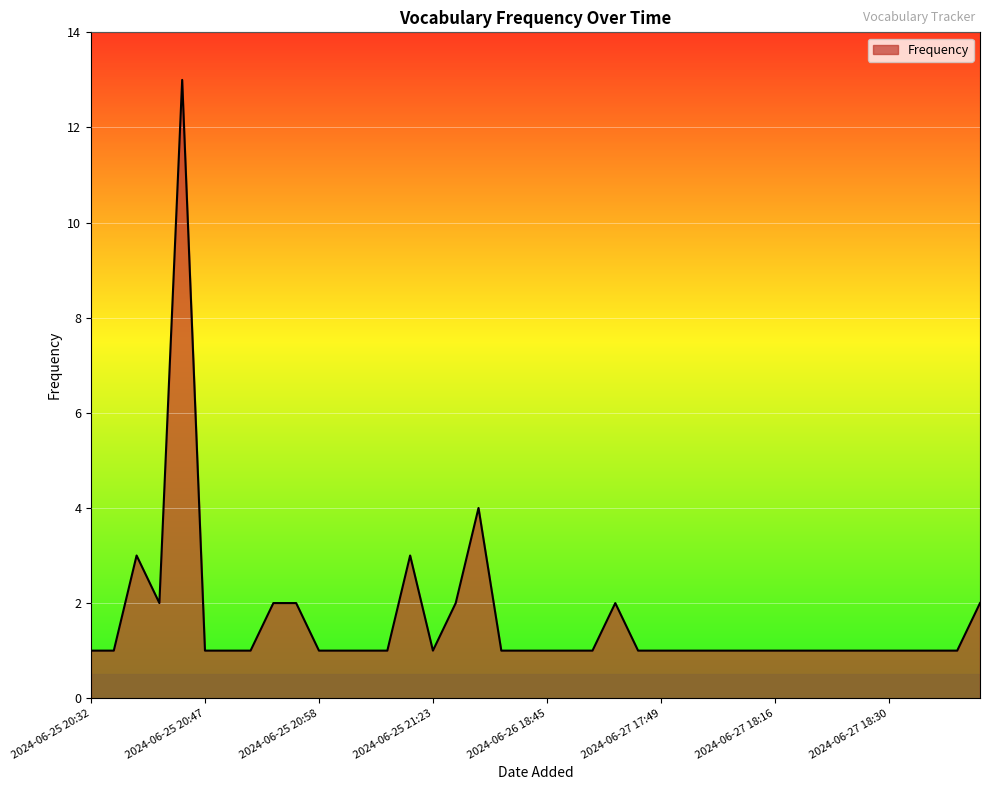

What is the maximum value shown in the chart?

13